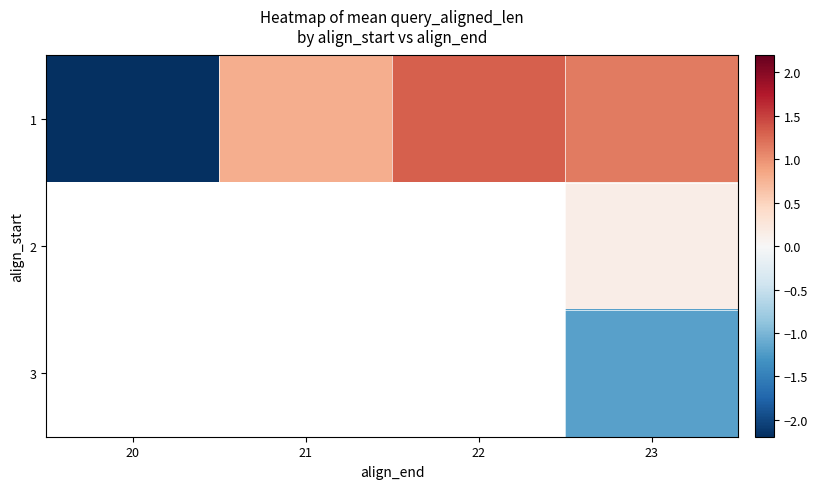

How many categories are shown in the chart?

4